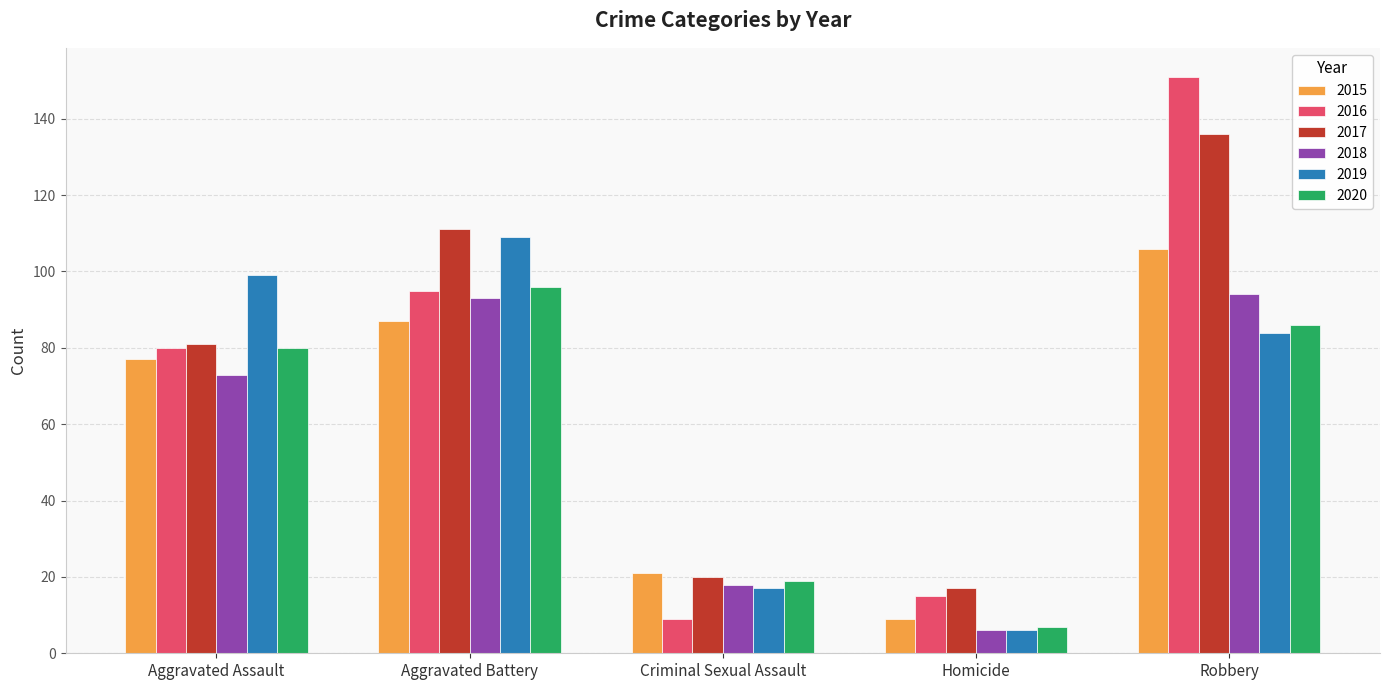

Is it true that 2018 equals 93 at Aggravated Battery?

True